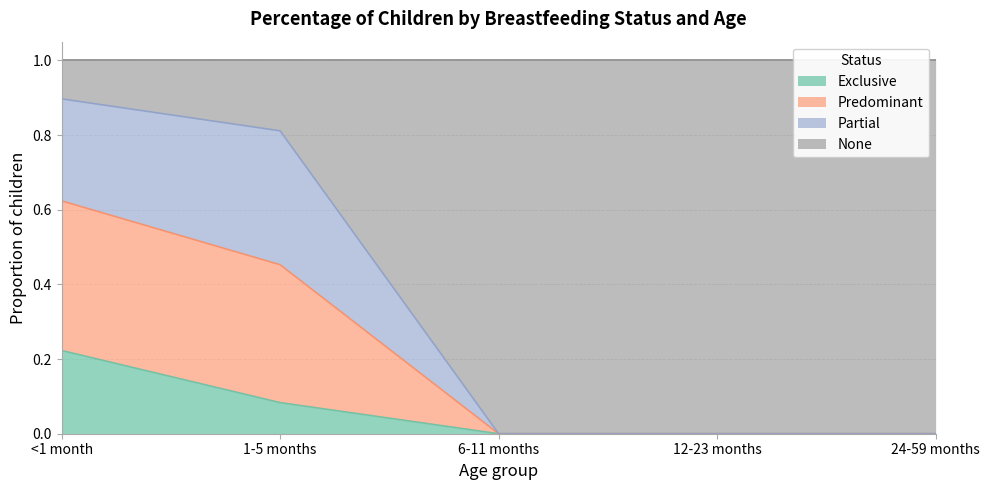

Is it true that Predominant equals 0.0 at 6-11 months?

True